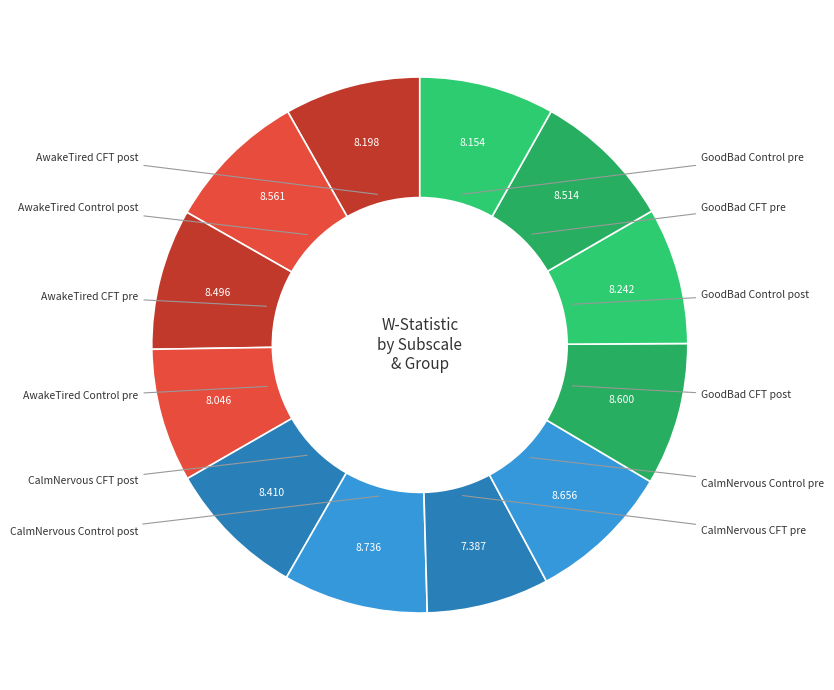

Count the number of slices in the pie.

12